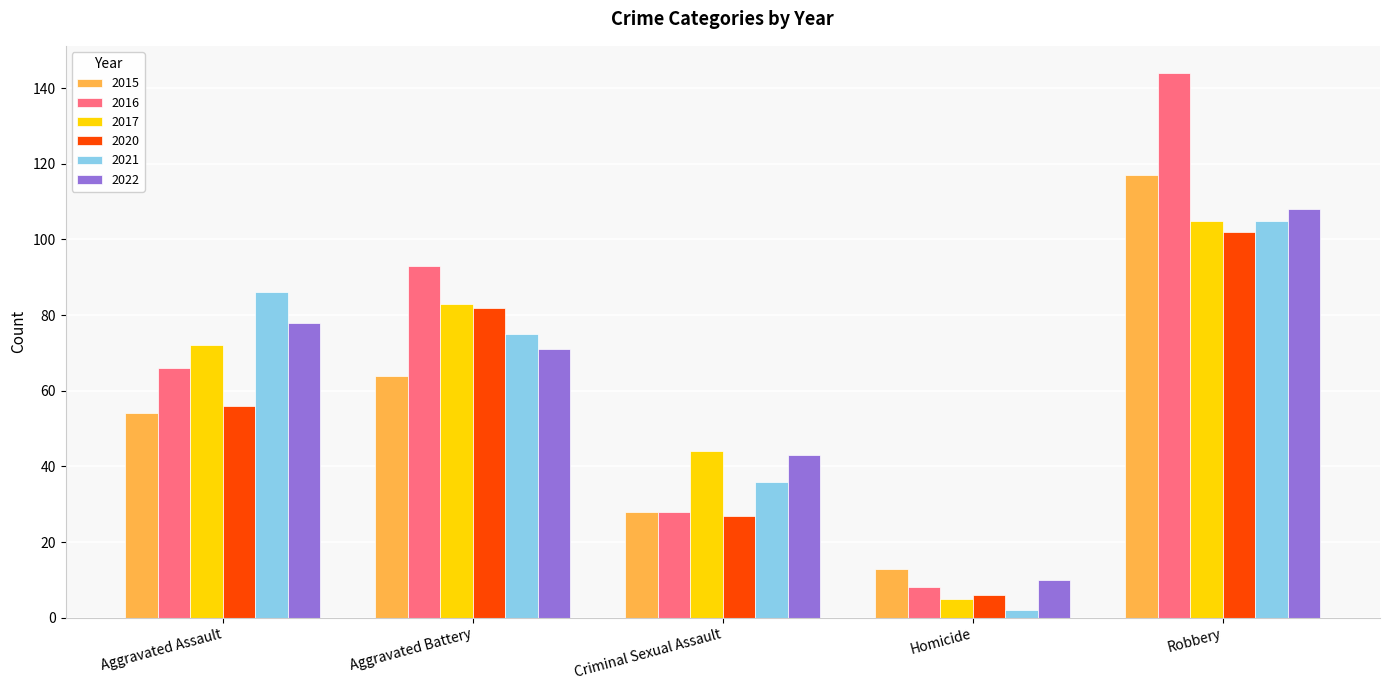

At which label does 2021 first exceed 75?

Aggravated Assault